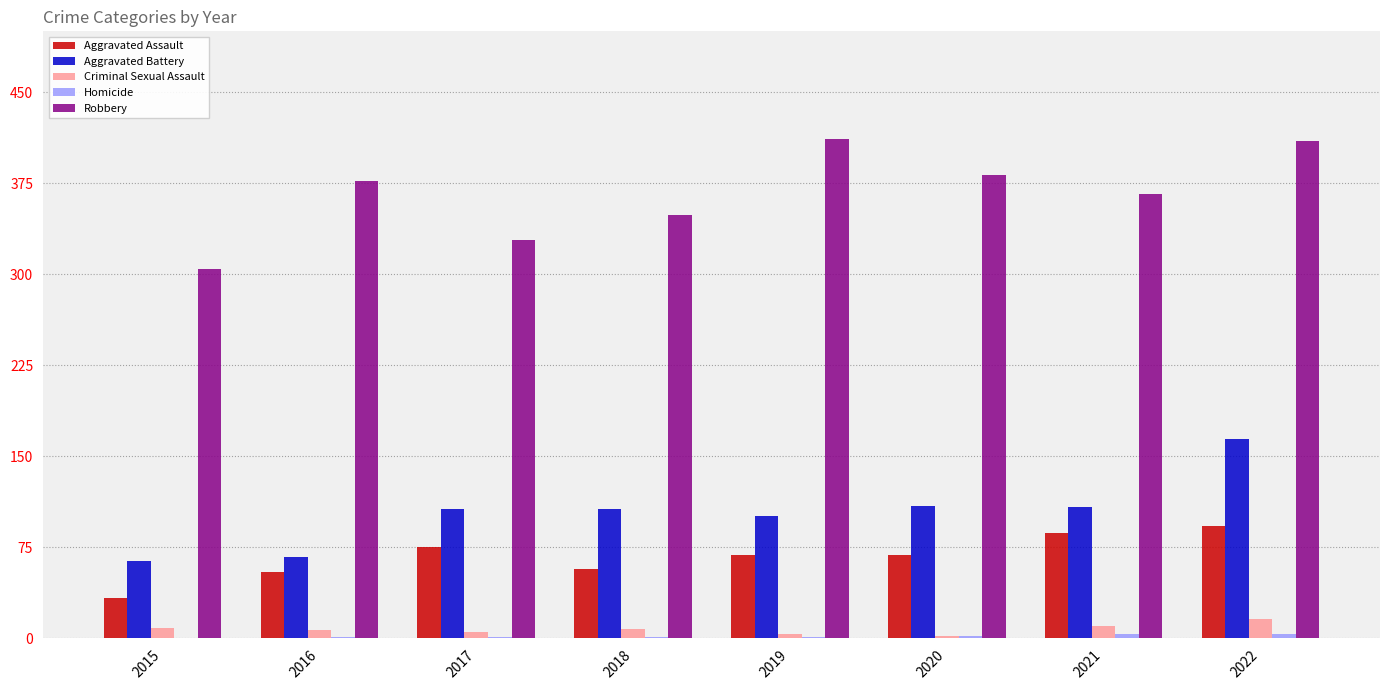

True or false: Robbery has a value of 328 at 2017.

True